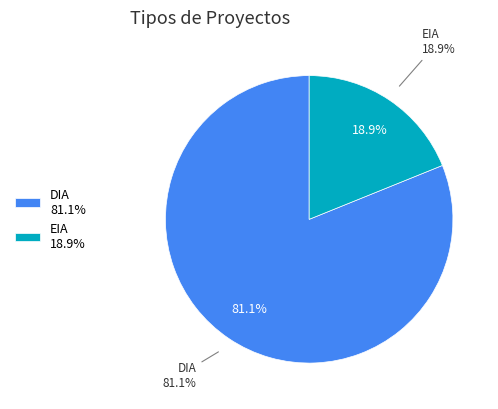

To the nearest percent, what percentage of the pie is DIA?

81%